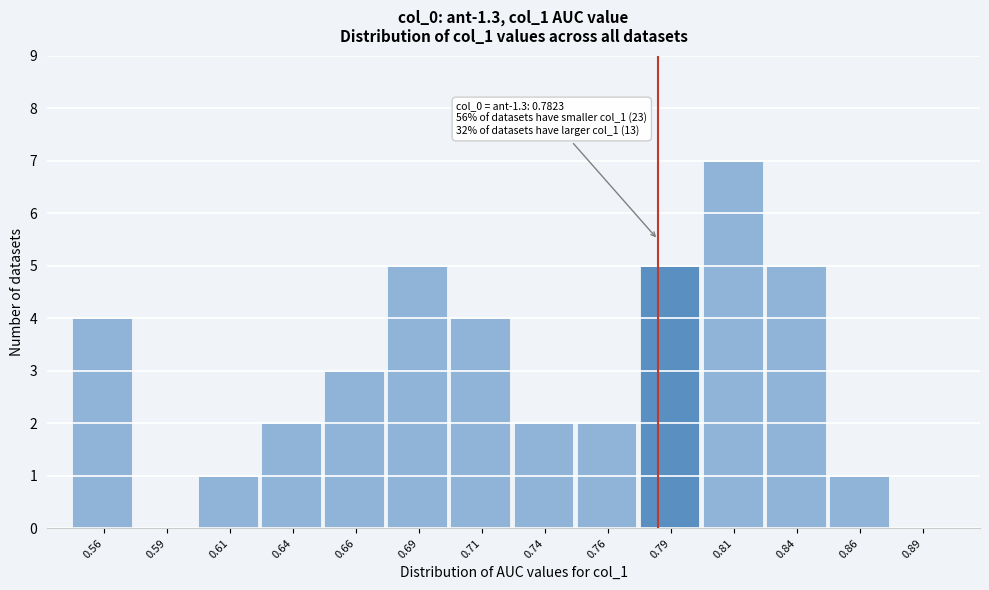

Over which range of the x-axis is the bar tallest?

0.800 to 0.825